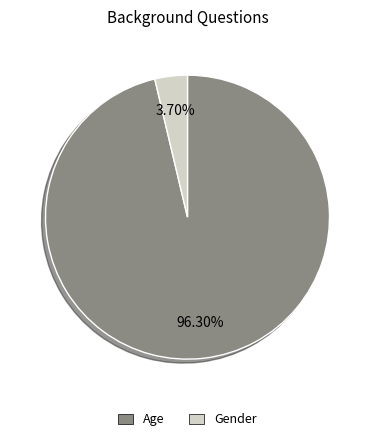

What percentage is the Gender slice, to the nearest percent?

4%